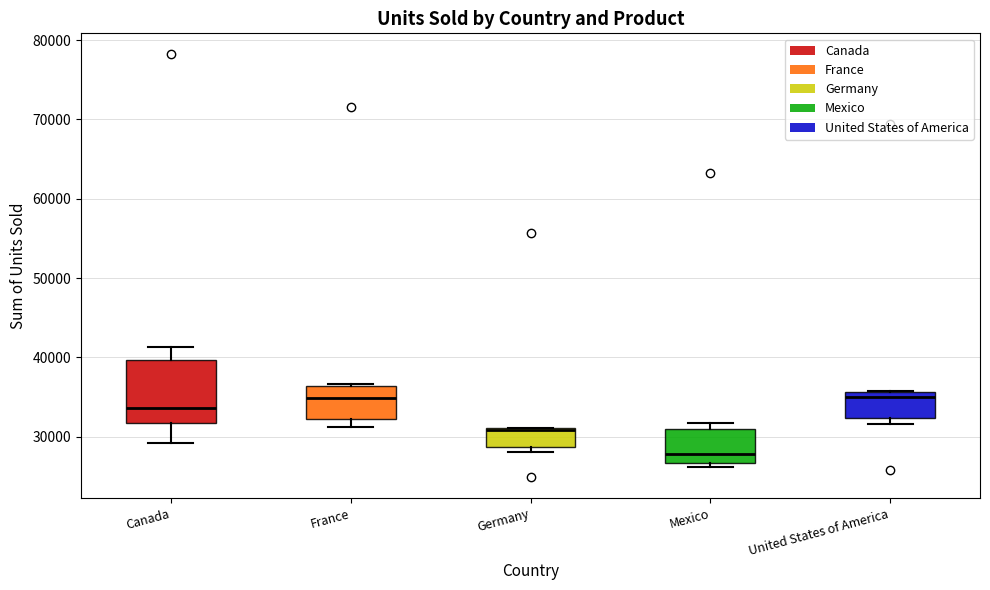

Where is the lower edge of the box for Germany on the y-axis? The values are not printed on the chart, so give them approximately, as read against the axis.

29000